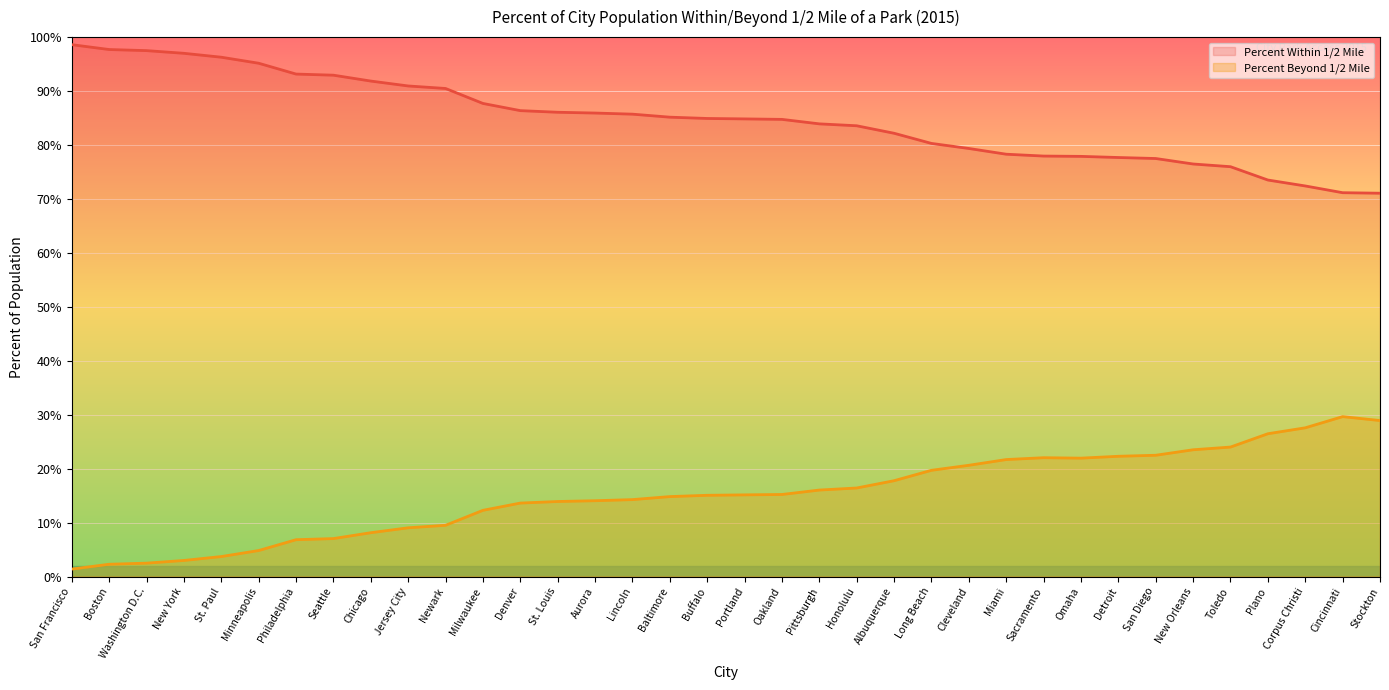

What is the difference between the maximum and minimum values in the Percent Within 1/2 Mile series?

0.3